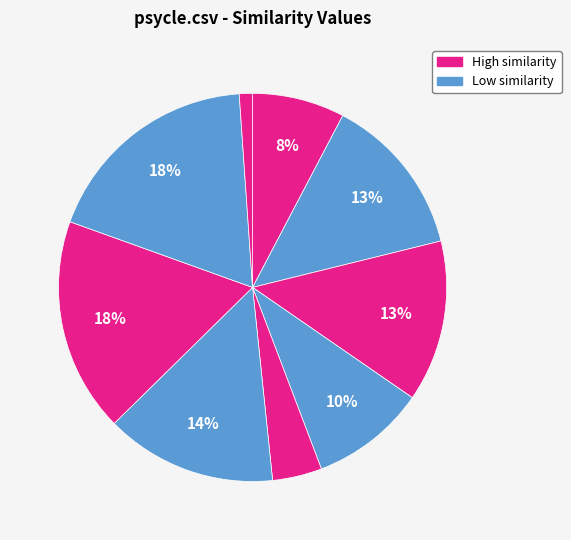

To the nearest percent, what is the average slice percentage?

10%